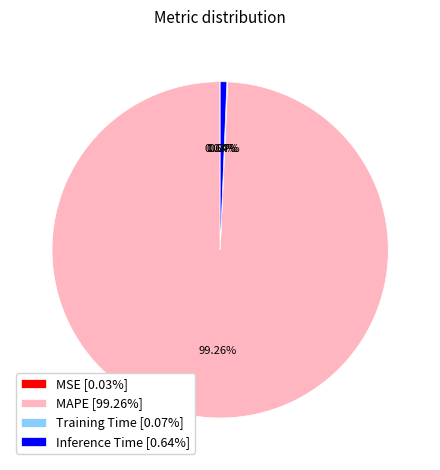

Is there a majority slice in this chart?

Yes